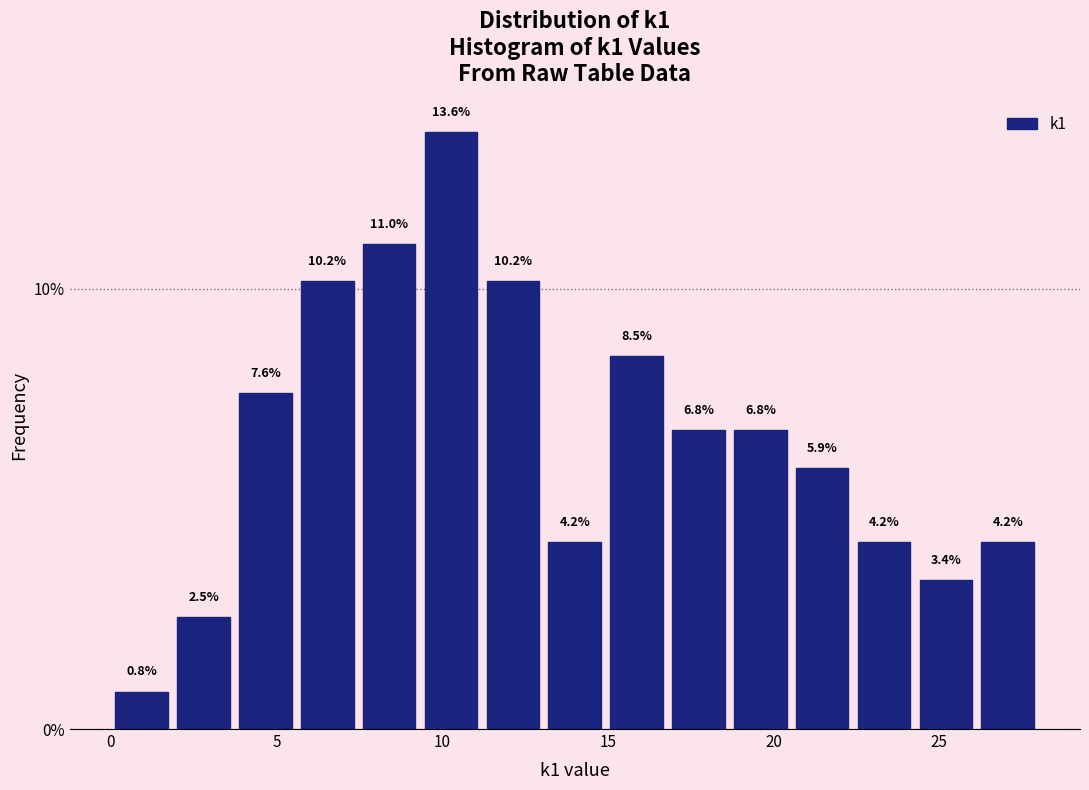

Around what value on the x-axis is the tallest bar? Give the approximate position of its centre, as read against the axis.

10.5